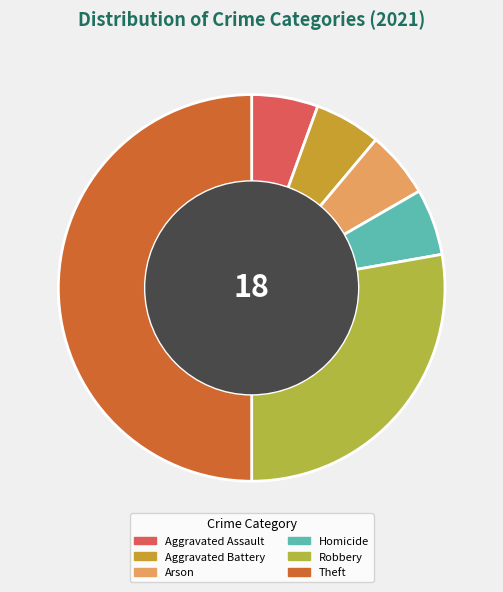

How many segments does this pie chart have?

6